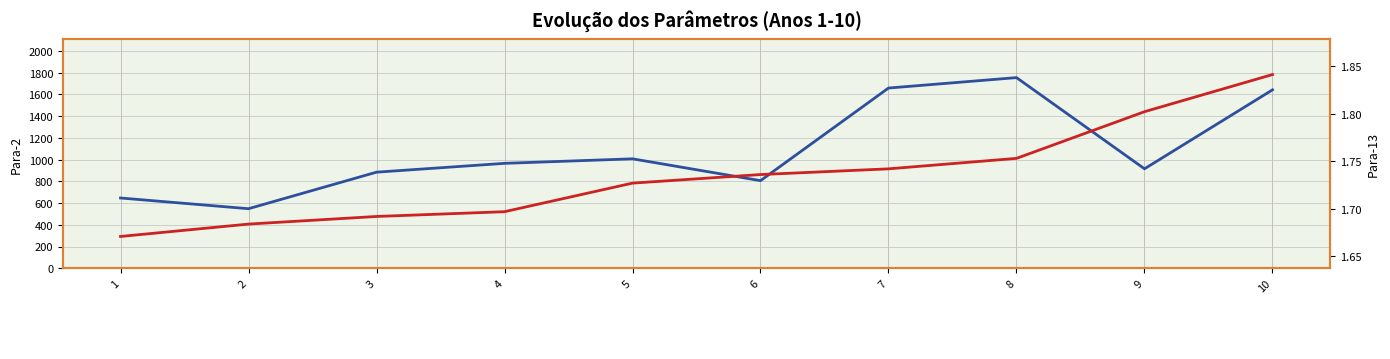

What is the difference between the maximum and minimum values in the Para-2 series?

1206.3